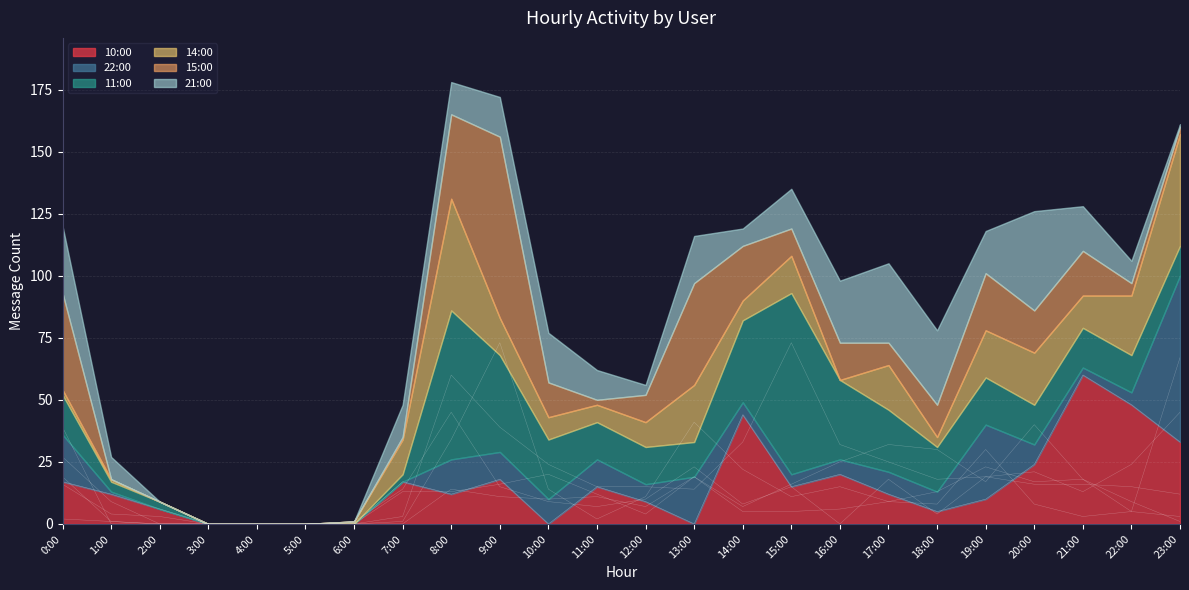

Which series has the widest spread of values?

11:00